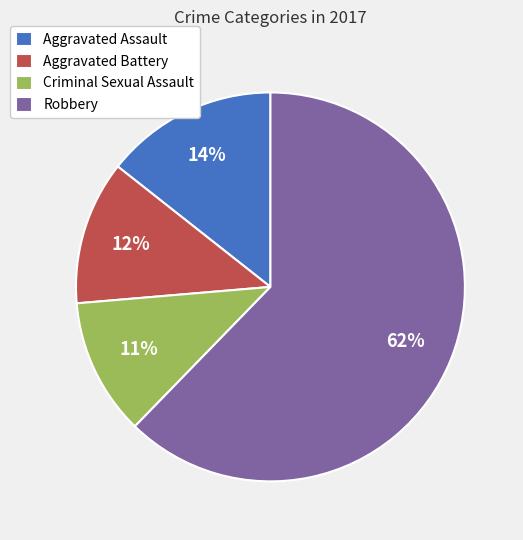

To the nearest percent, what is the difference between the Aggravated Assault and Aggravated Battery slice percentages?

2%